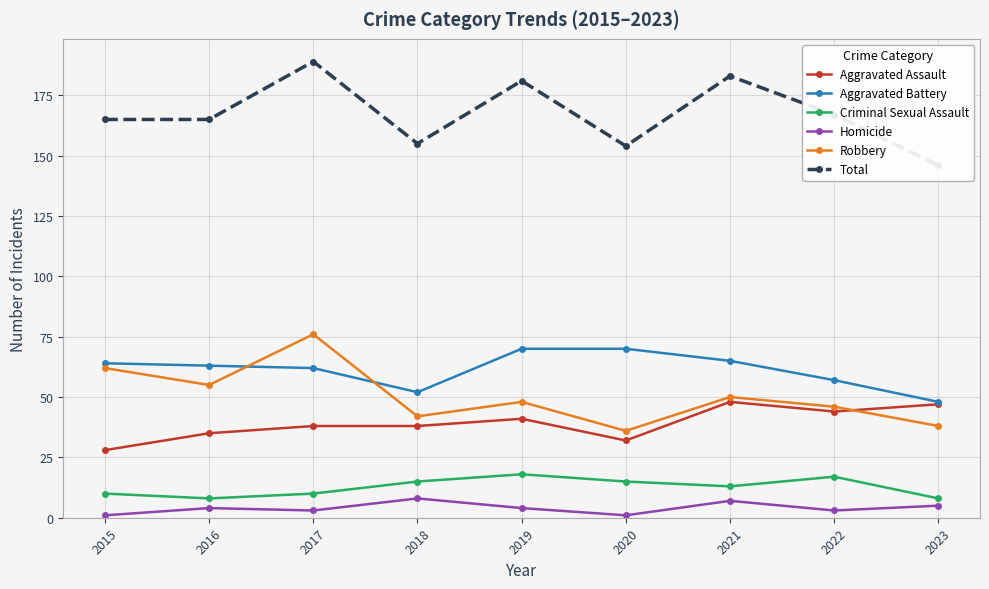

What is the difference between the maximum and minimum values in the Aggravated Battery series?

22